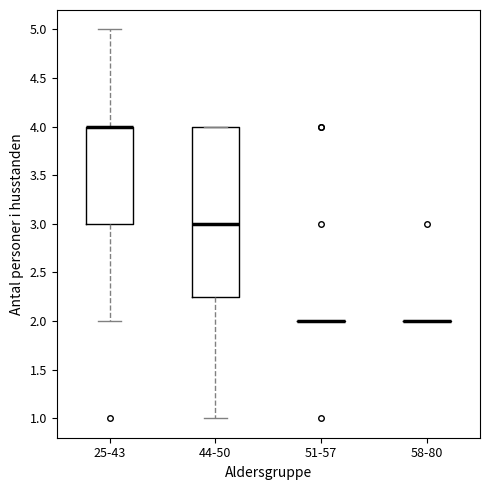

Reading left to right, transcribe this box plot: for each box, give where its median line is, the range the box spans, and where its two whiskers end, as read against the y-axis. The values are not printed on the chart, so give them approximately, as read against the axis.

25-43: median 4.00 (drawn on the box's upper edge), box 3.00 to 4.00, whiskers 2.00 to 5.00
44-50: median 3.00, box 2.25 to 4.00, whiskers 1.00 to 4.00
51-57: box collapsed to a line at 2.00, whiskers 2.00 to 2.00
58-80: box collapsed to a line at 2.00, whiskers 2.00 to 2.00